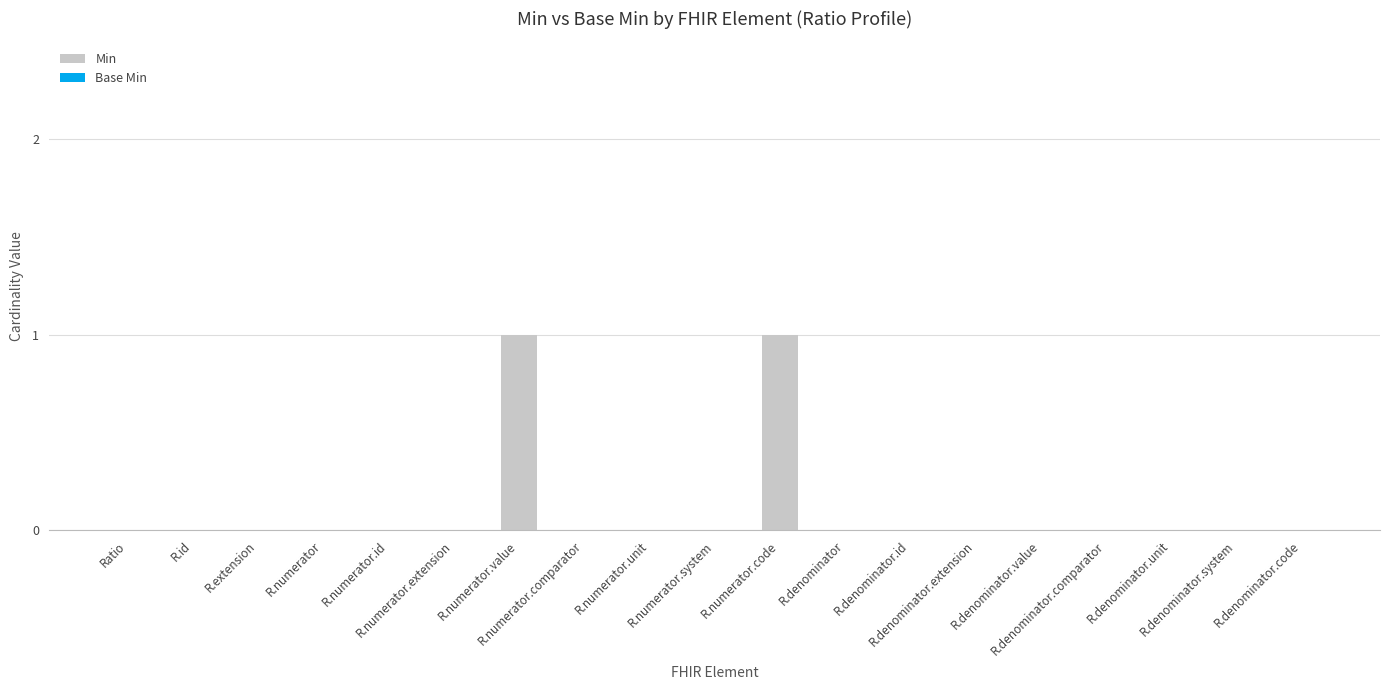

Does the chart contain stacked bars?

No